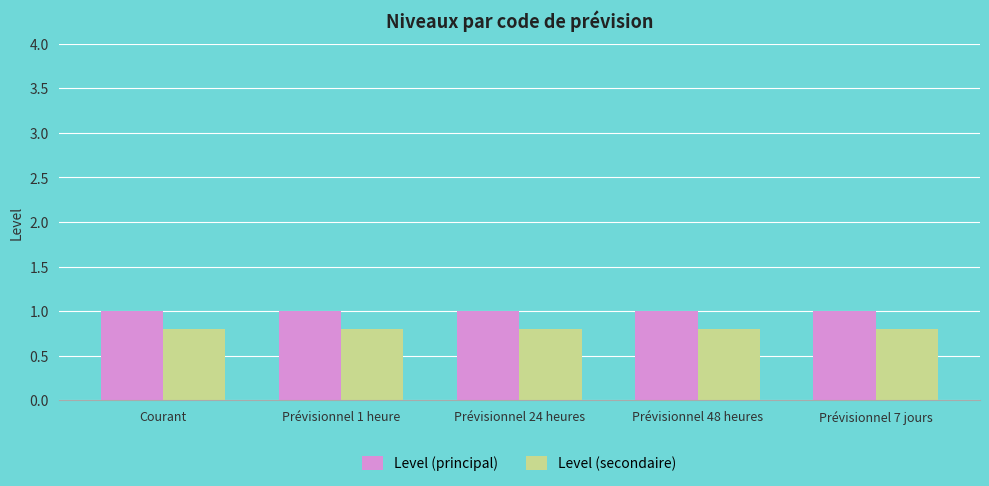

What is the sum of all Level (principal) values?

5.0